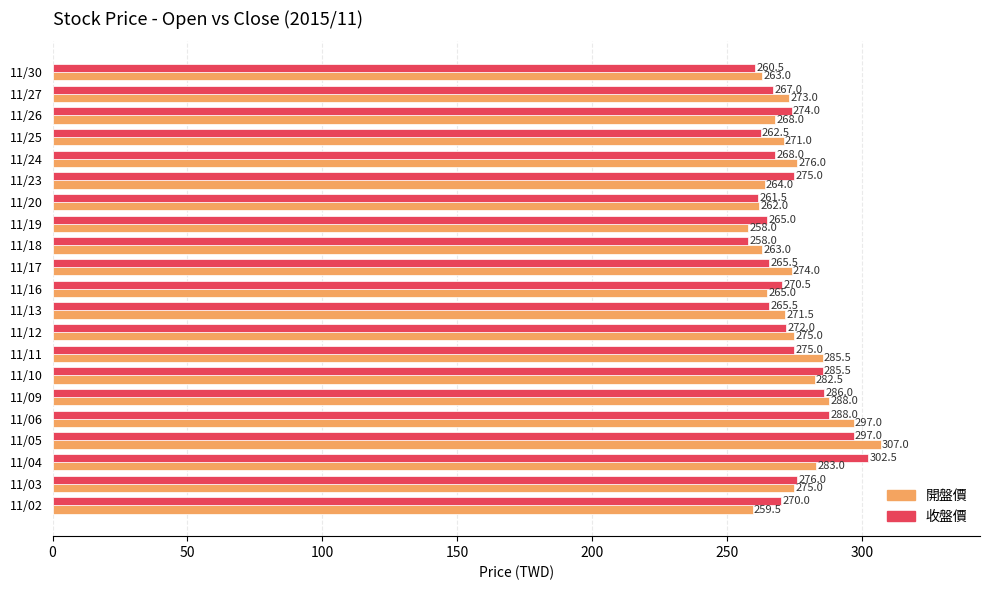

True or false: 開盤價 has a value of 351.1 at 11/19.

False